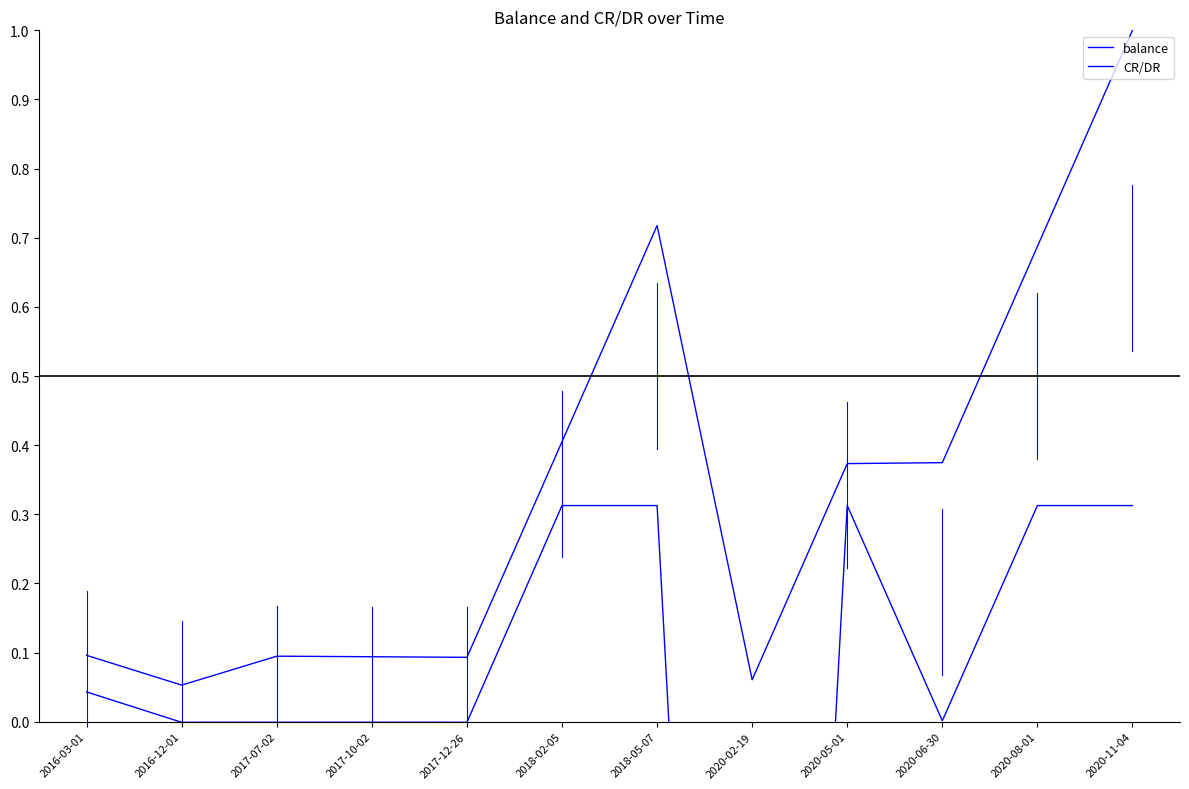

Which series has the largest total across all categories?

balance